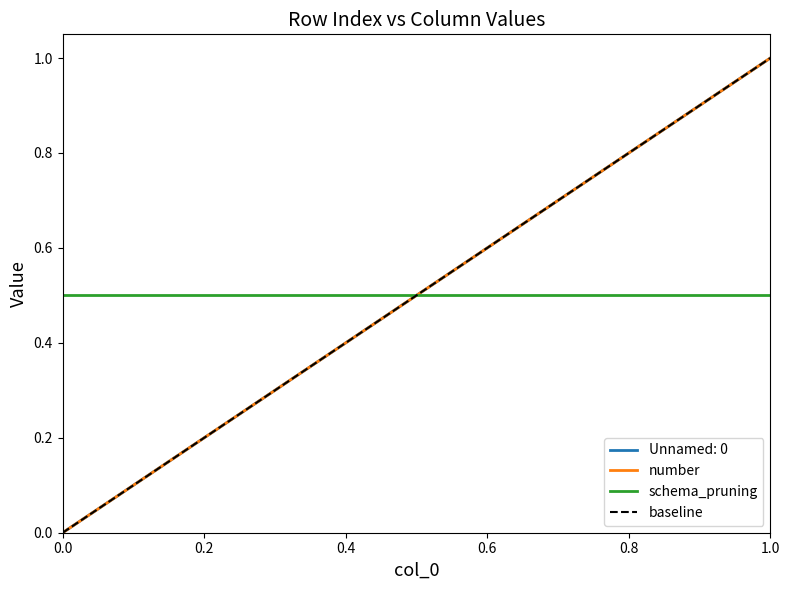

How many lines are shown in the chart?

2